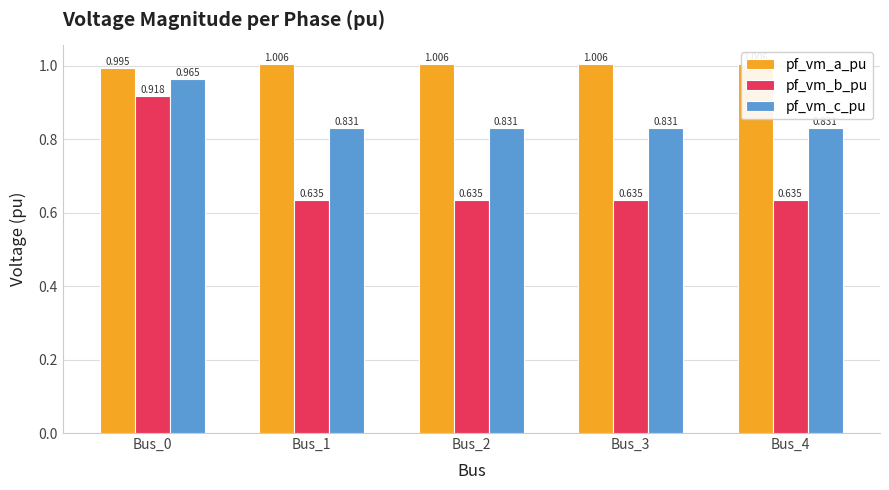

Which category has the lowest value in the pf_vm_a_pu series?

Bus_0